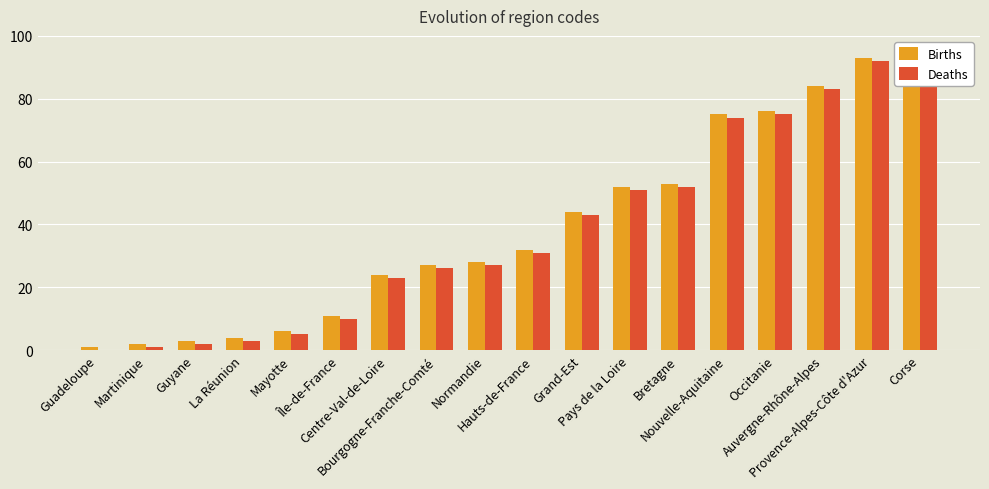

The value of Deaths at Martinique is 1. True or false?

True